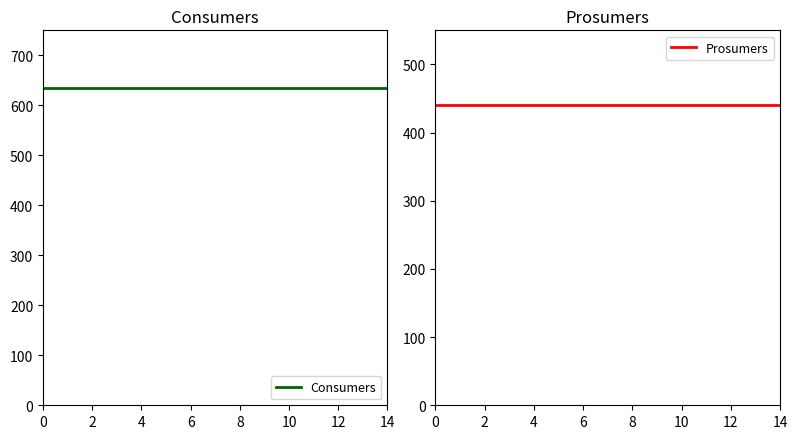

Is the value of Prosumers at 11 greater than the value of Consumers at 10?

No